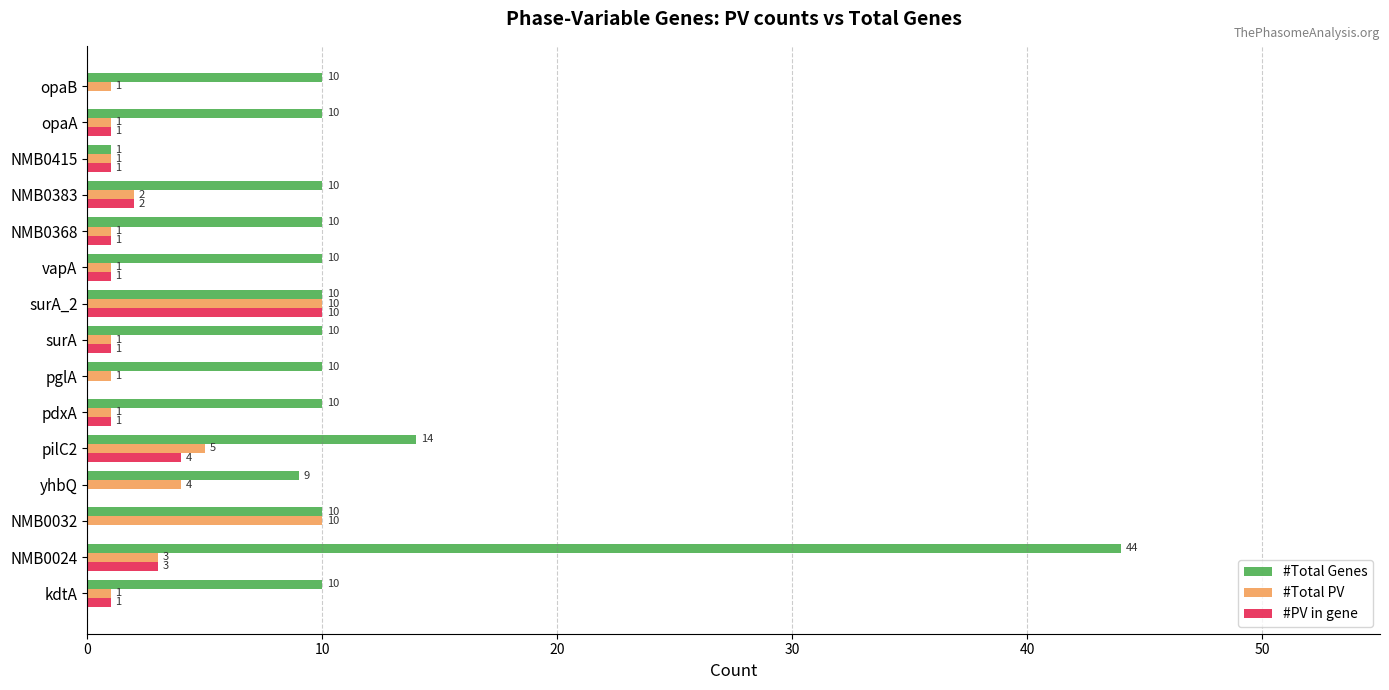

What is the average value of the #Total PV series?

3